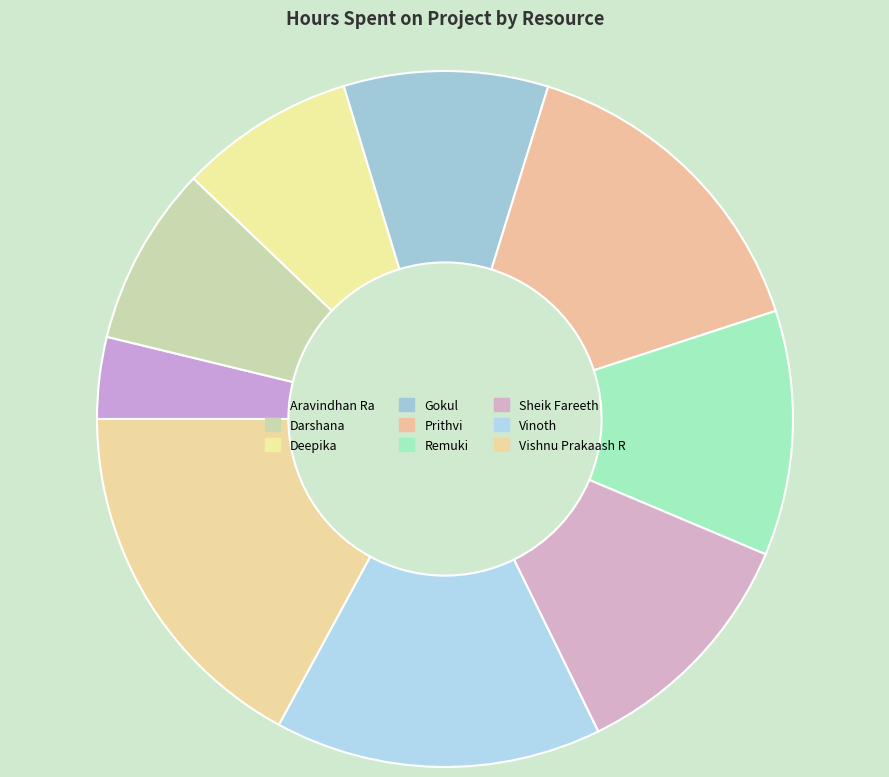

How many slices are in this pie chart?

9